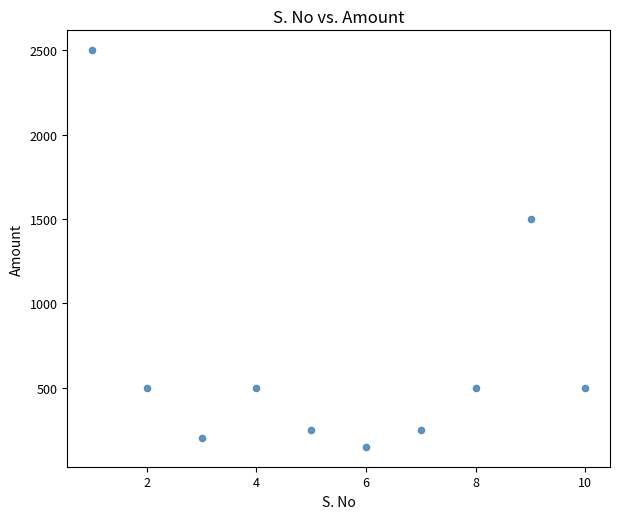

What Y value in the scatter plot is closest to 1325?

1500